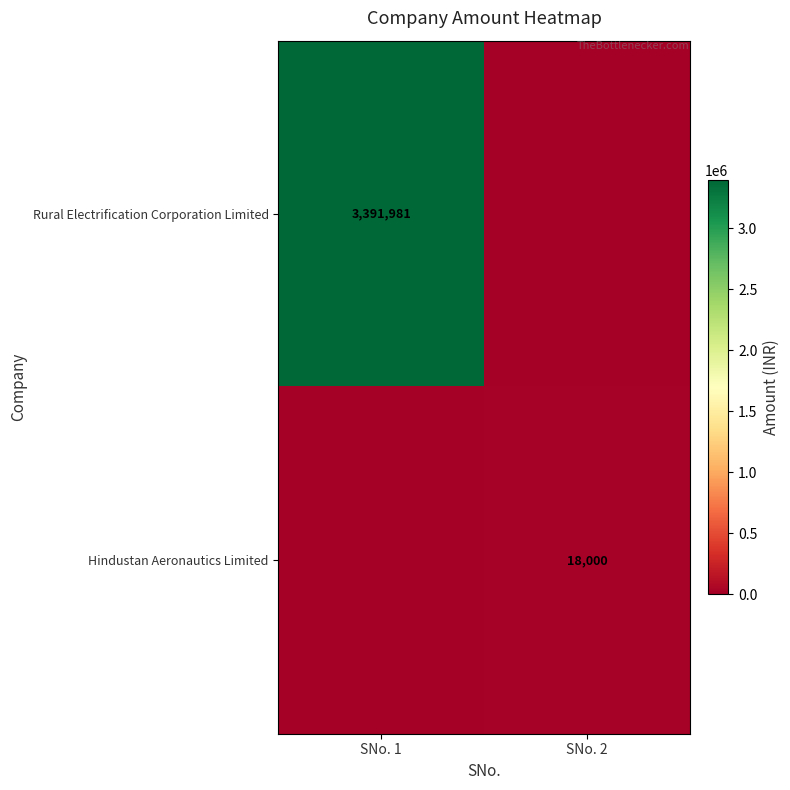

Is the value of Rural Electrification Corporation Limited at SNo. 1 greater than the value of Hindustan Aeronautics Limited at SNo. 2?

Yes